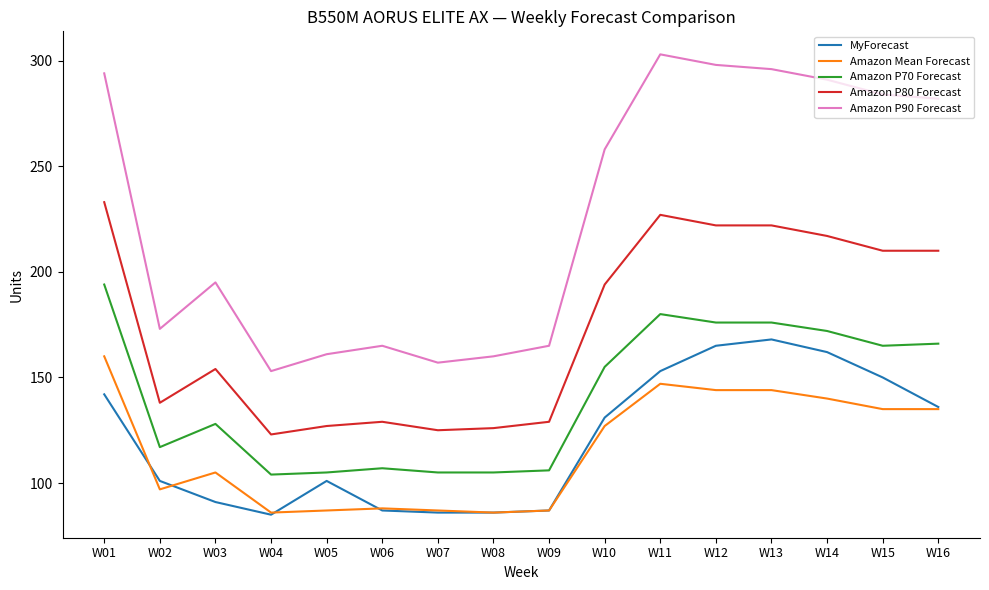

Reading left to right, list all the values displayed in this chart.

MyForecast: 142	101	91	85	101	87	86	86	87	131	153	165	168	162	150	136
Amazon Mean Forecast: 160	97	105	86	87	88	87	86	87	127	147	144	144	140	135	135
Amazon P70 Forecast: 194	117	128	104	105	107	105	105	106	155	180	176	176	172	165	166
Amazon P80 Forecast: 233	138	154	123	127	129	125	126	129	194	227	222	222	217	210	210
Amazon P90 Forecast: 294	173	195	153	161	165	157	160	165	258	303	298	296	291	284	282